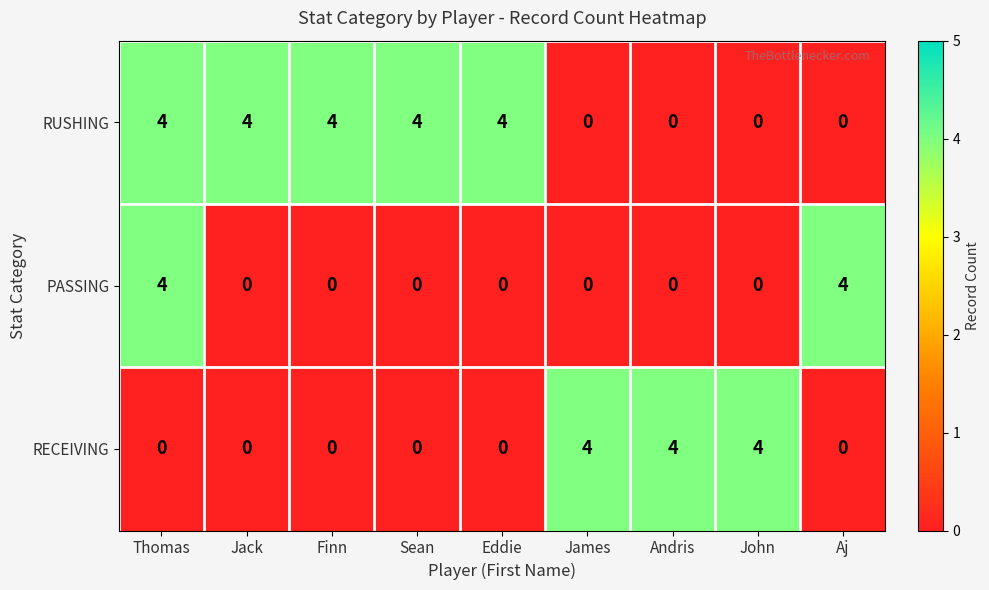

Is it true that PASSING equals 0 at Finn?

True